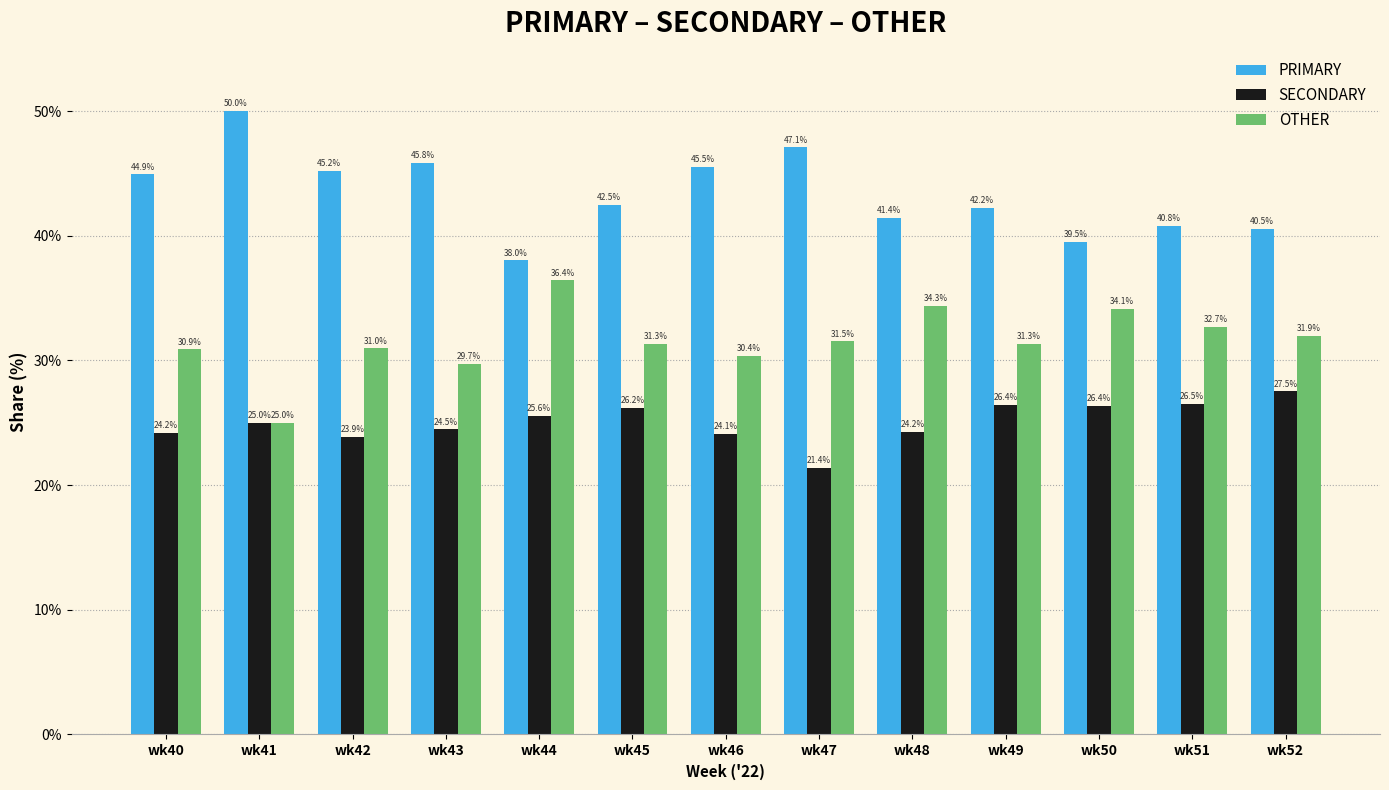

How many bars are there in each group?

3